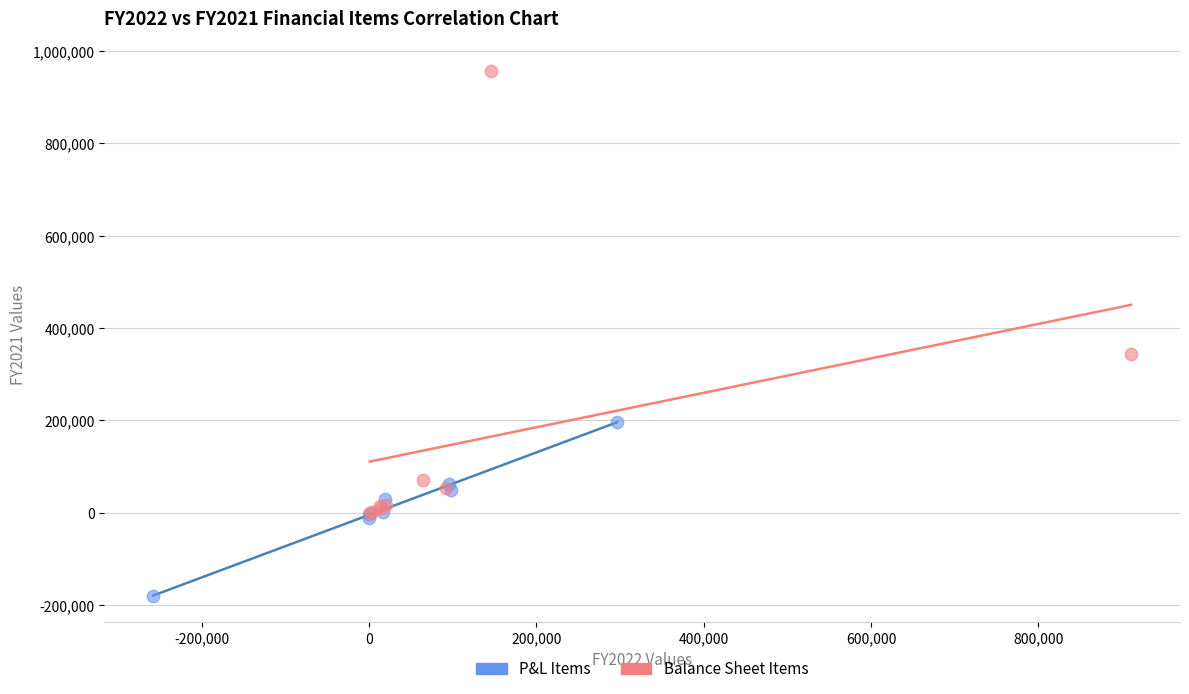

Which series contains the lowest Y value?

P&L Items